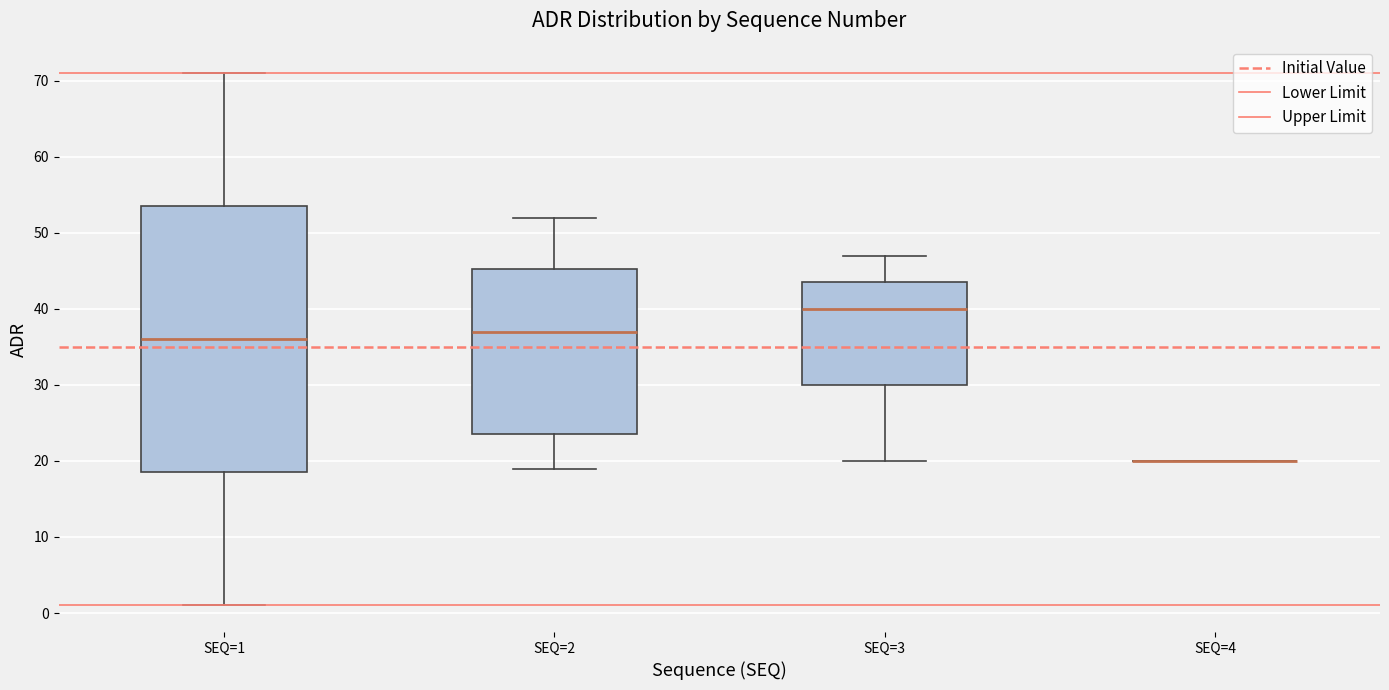

Where is the lower edge of the box for SEQ=3 on the y-axis? The values are not printed on the chart, so give them approximately, as read against the axis.

30